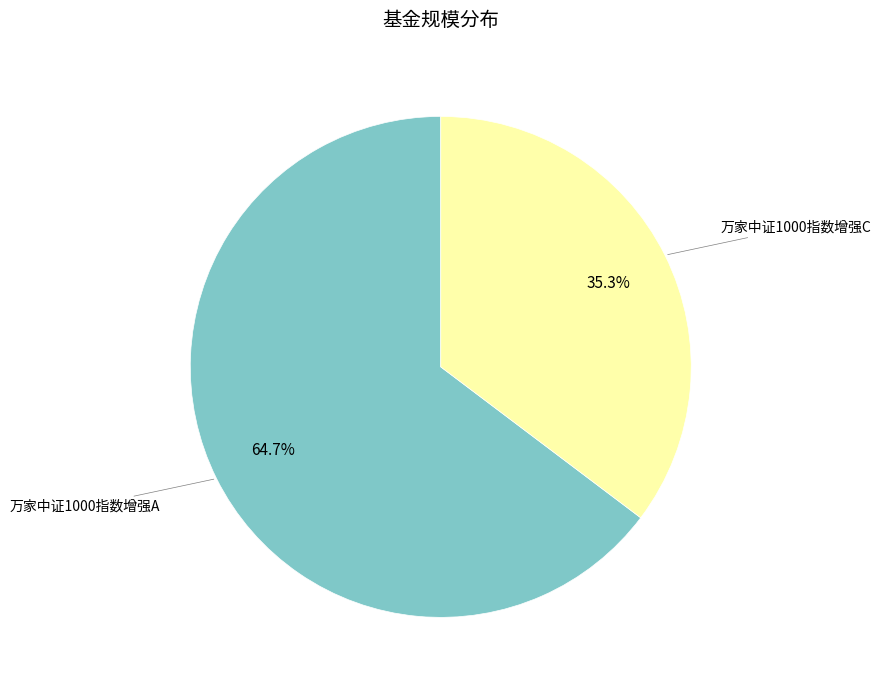

Is there a majority slice in this chart?

Yes